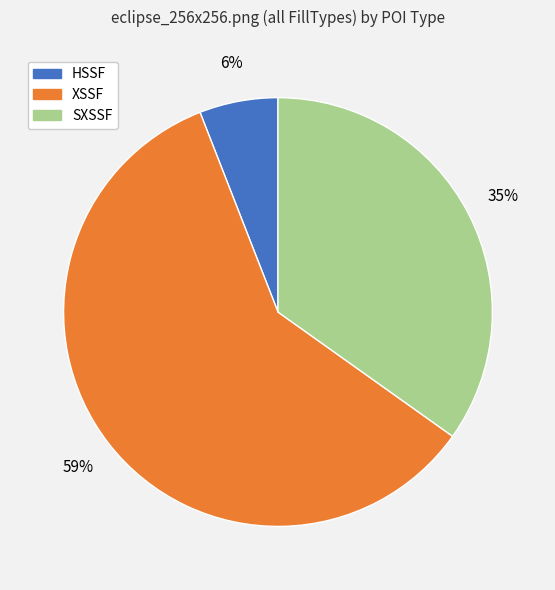

Rank the categories by value from lowest to highest.

HSSF, SXSSF, XSSF